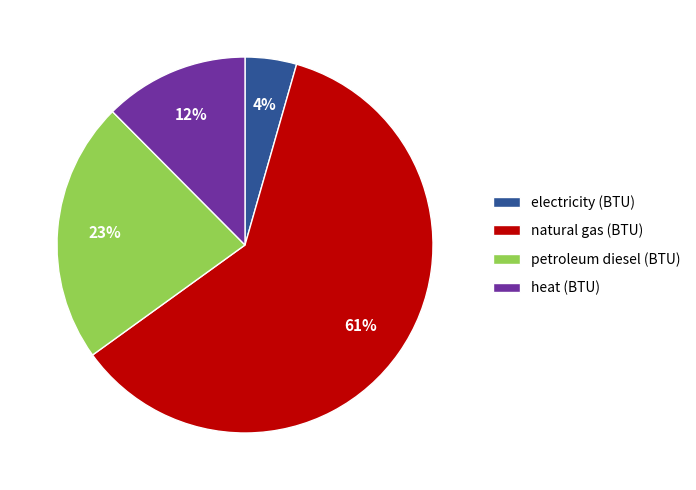

To the nearest percent, what portion does petroleum diesel (BTU) represent?

23%